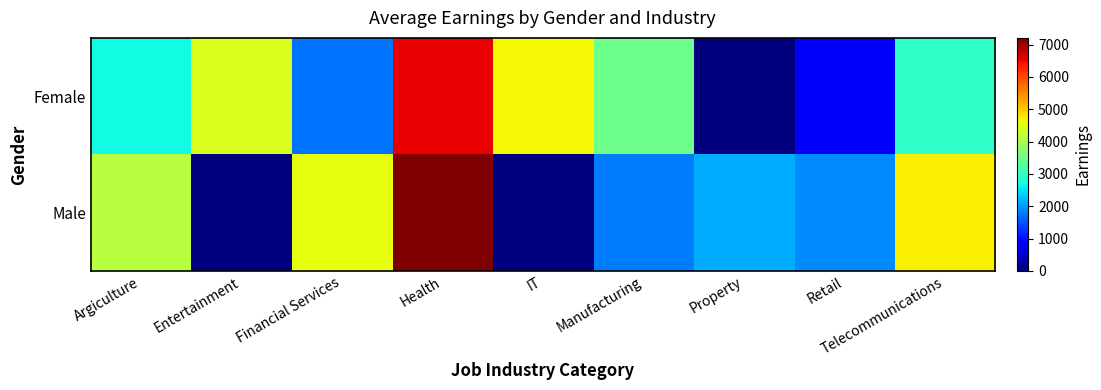

Rank the series at Health from highest to lowest value.

Male, Female